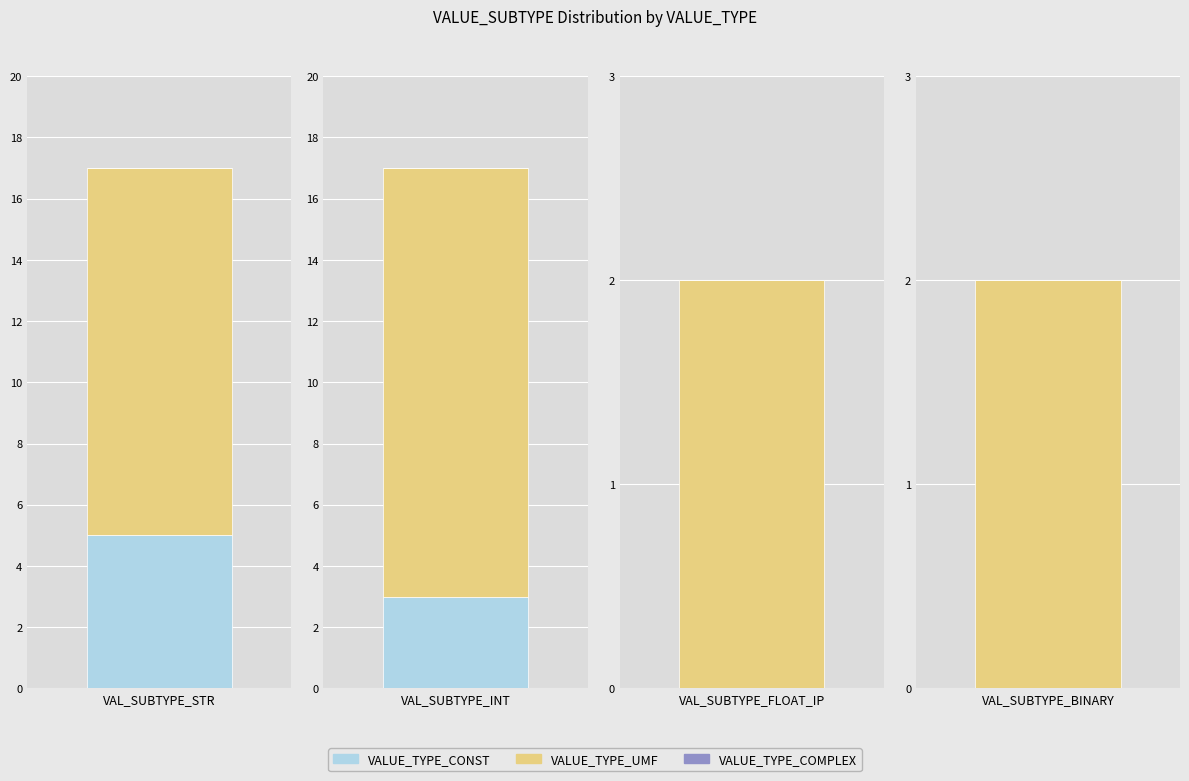

How many bars are there in total?

12